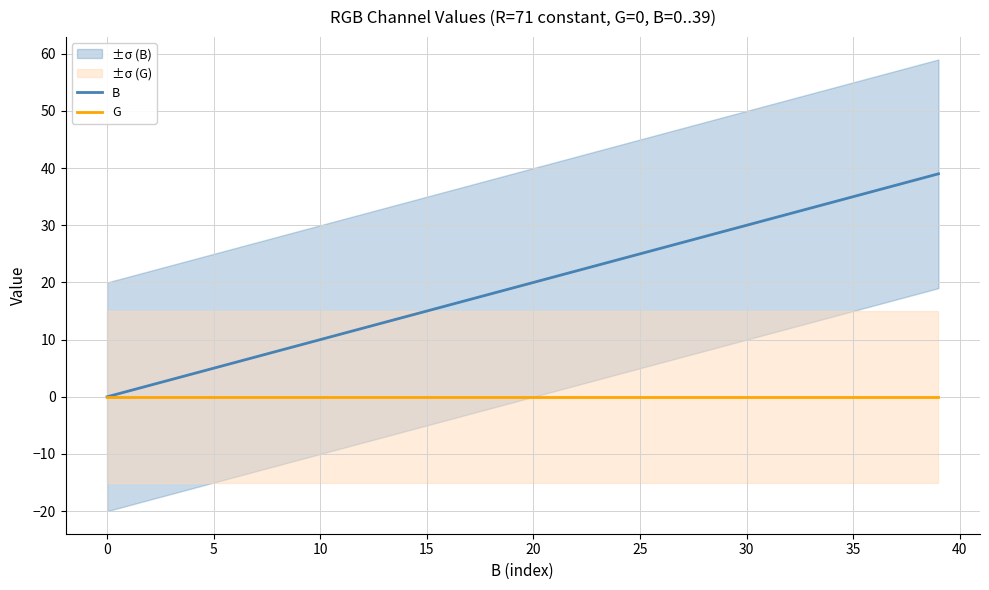

What are all the series names shown in the legend?

B, G